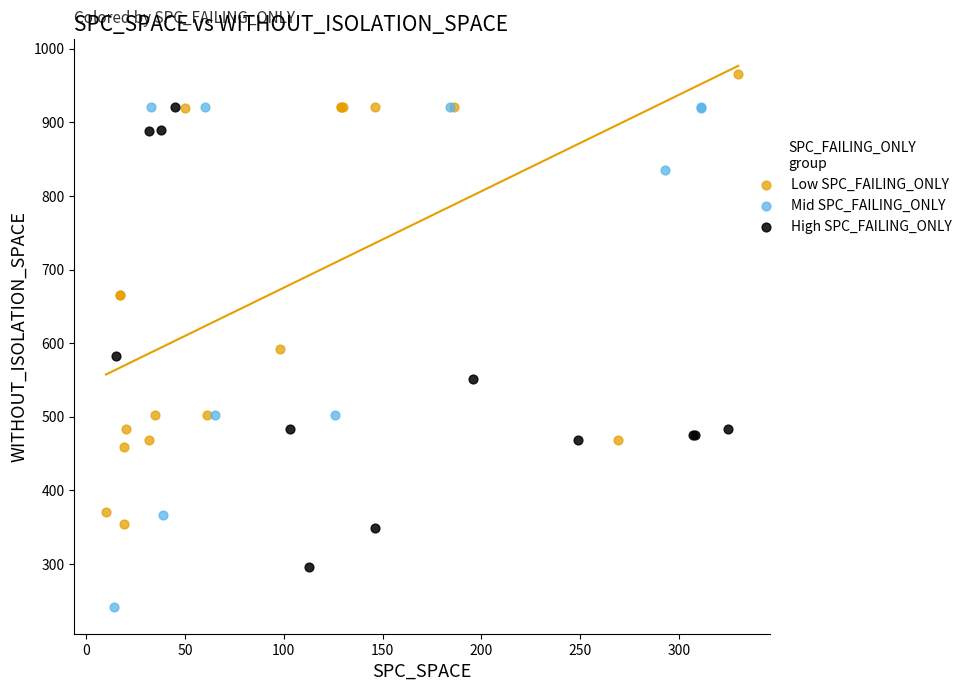

Which series has the widest spread of Y values?

Mid SPC_FAILING_ONLY